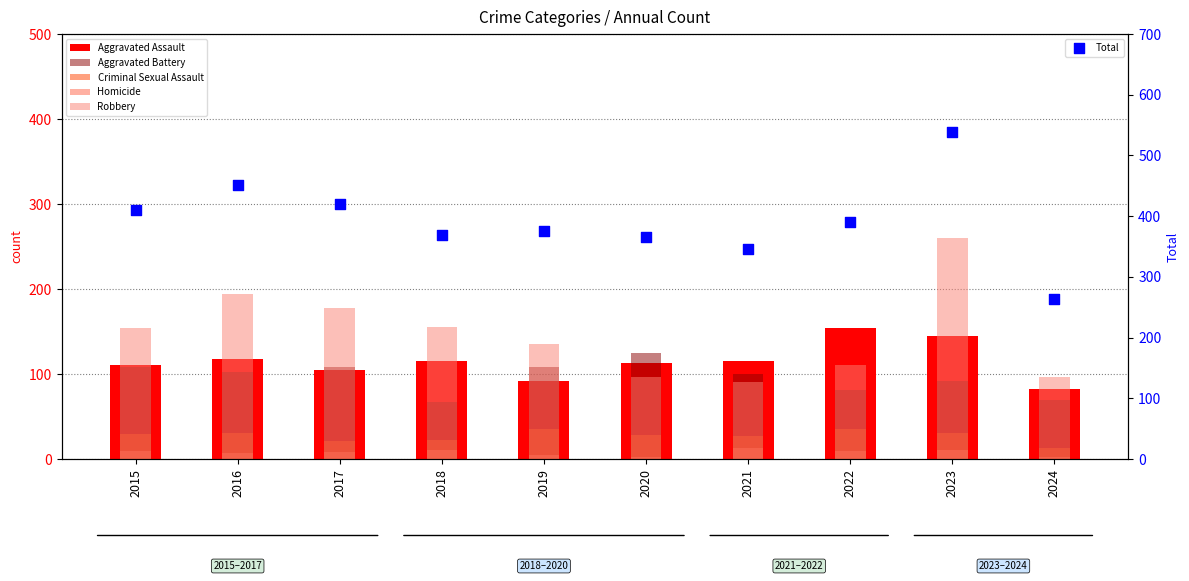

Is the value of Aggravated Assault at 2016 greater than the value of Robbery at 2018?

No